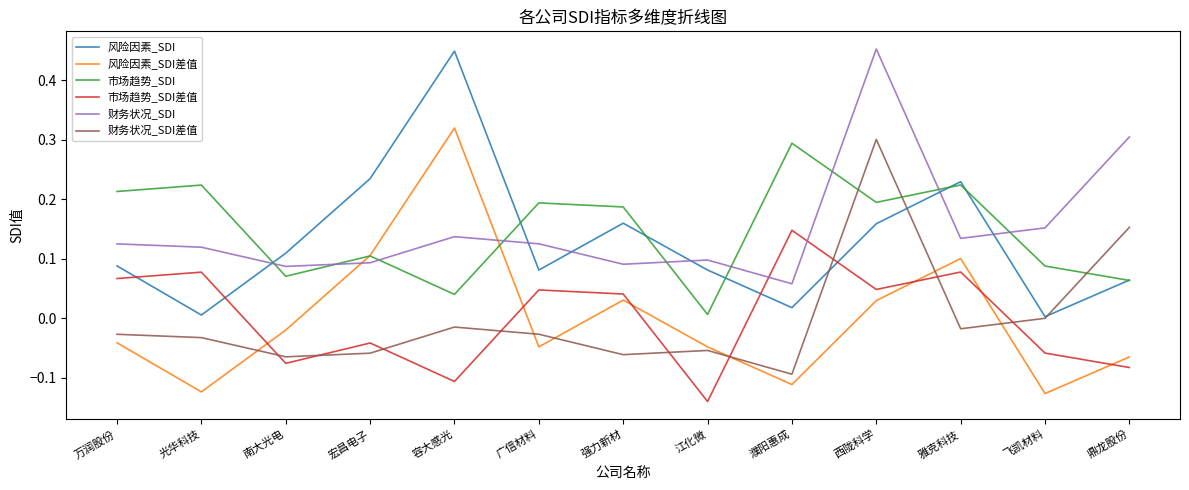

At which category does the chart reach its minimum across all series?

江化微